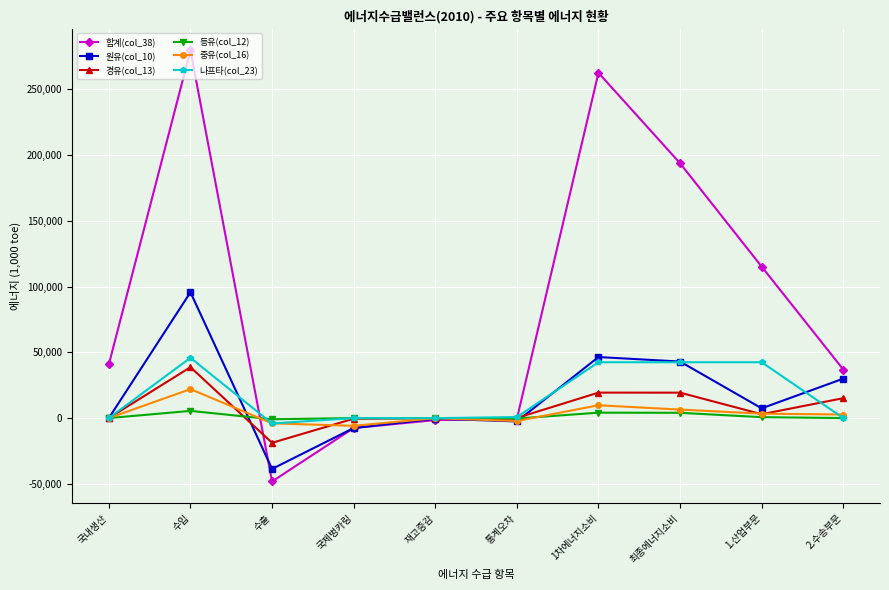

True or false: 경유(col_13) has more than 1 points higher than both neighbors.

True